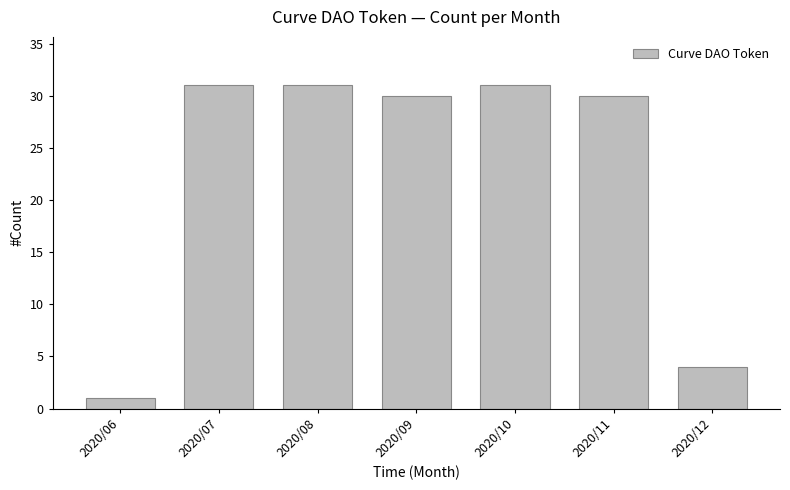

Reading left to right, list all the values displayed in this chart.

1	31	31	30	31	30	4